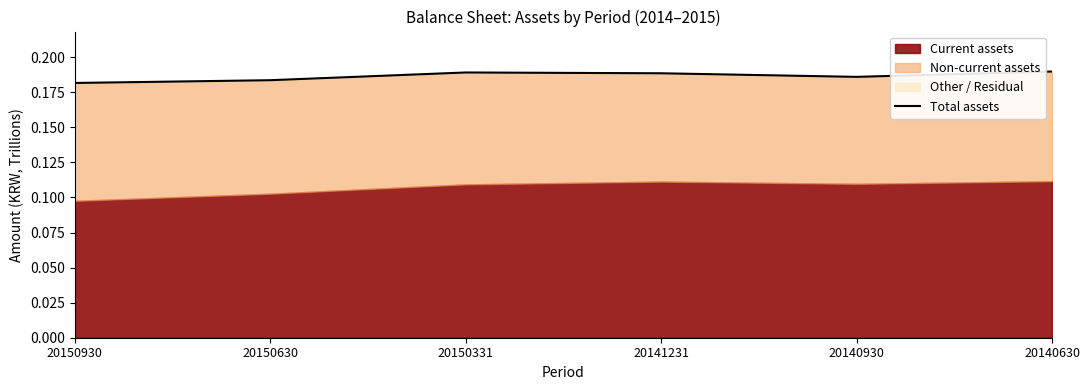

What is the greatest value displayed?

0.2